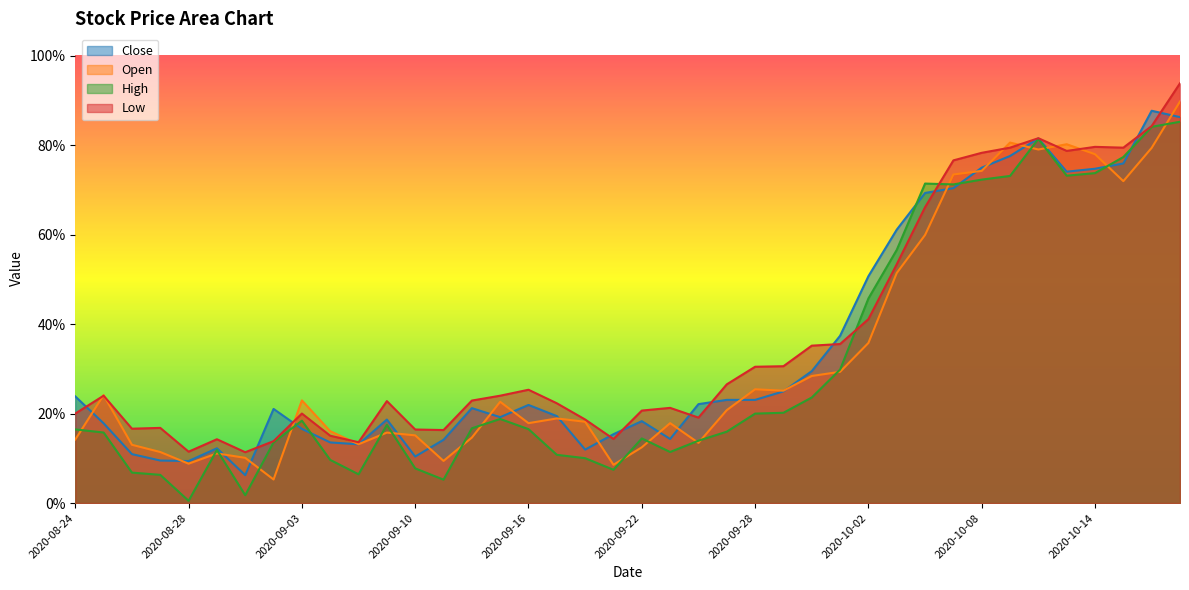

What is the difference between the maximum and minimum values in the High series?

0.8